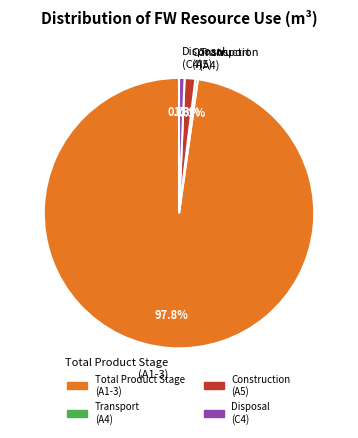

To the nearest percent, what is the difference between the largest and smallest slice percentages?

97%